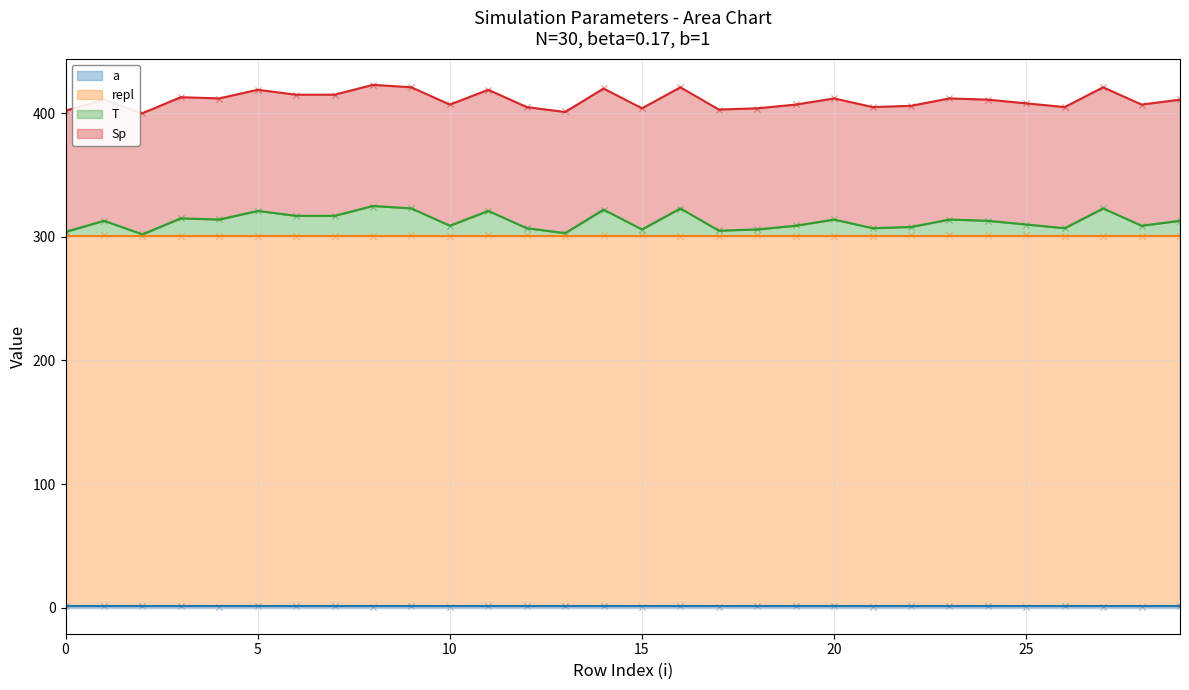

Which series contains the lowest Y value?

a